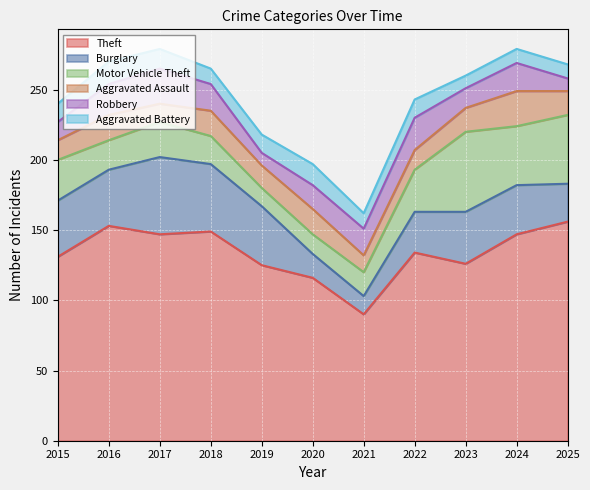

At which category does Aggravated Battery reach its first local peak?

2016